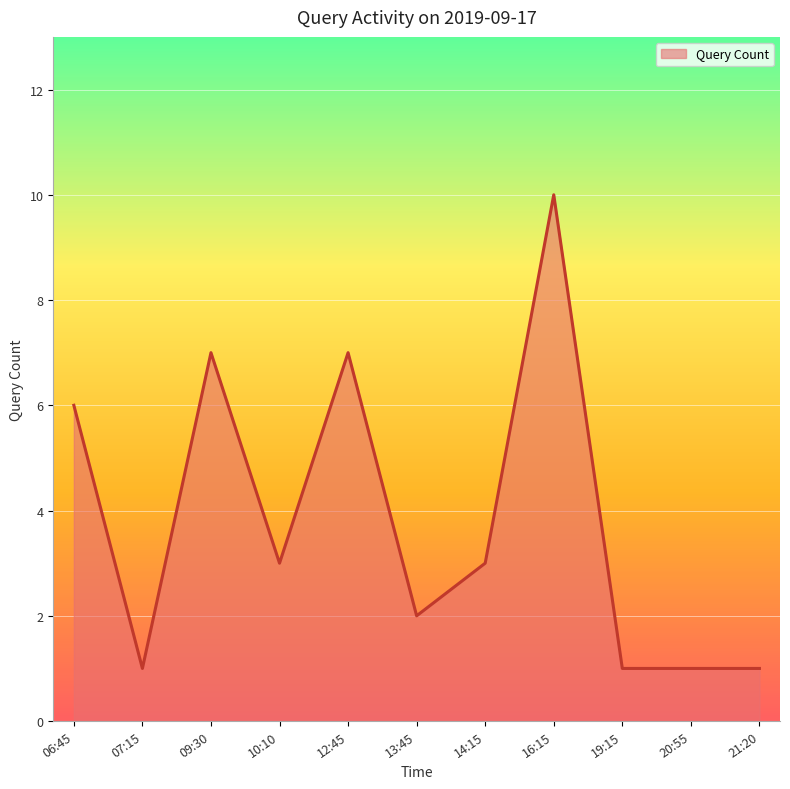

The chart shows a value of 1 at 13:45. True or false?

False